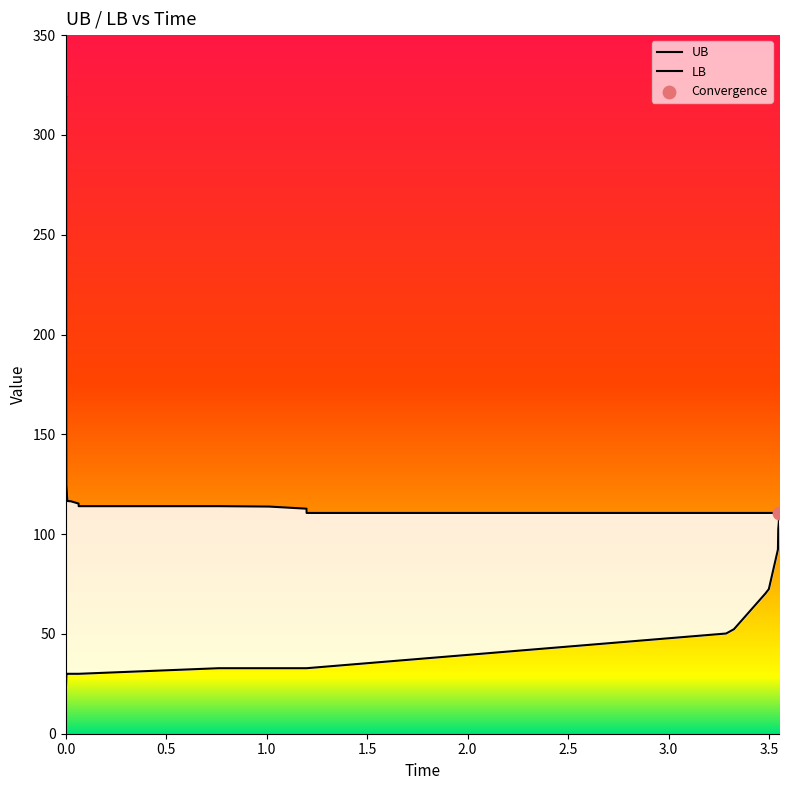

What is the total value across all series at 0.027302?

146.4